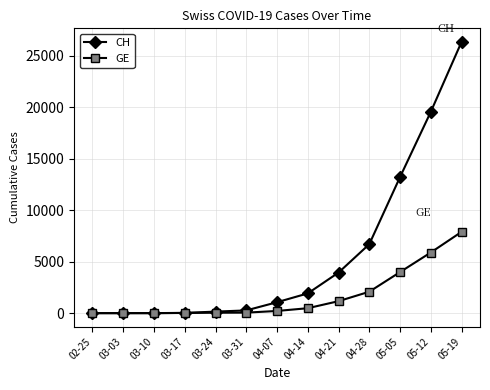

Count the number of data series in this chart.

2